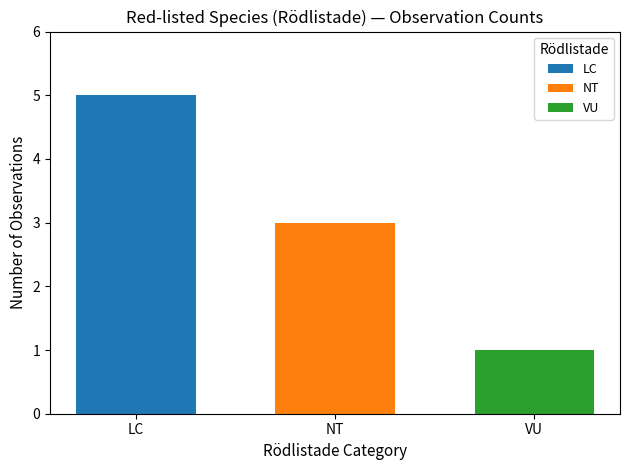

List the series in order of their peak value, highest first.

LC, NT, VU